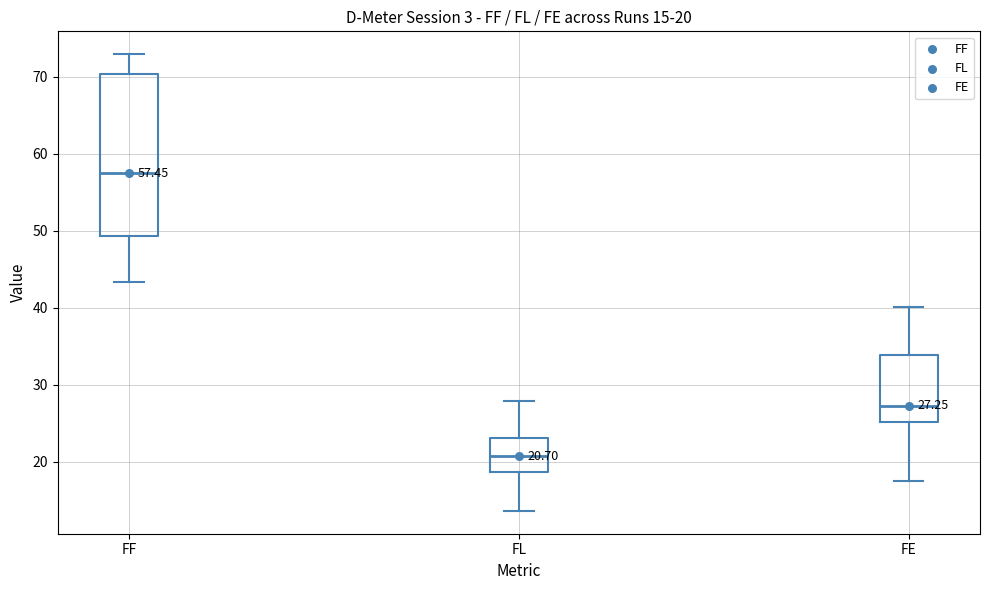

Which box is the tallest, from its lower edge to its upper edge?

FF